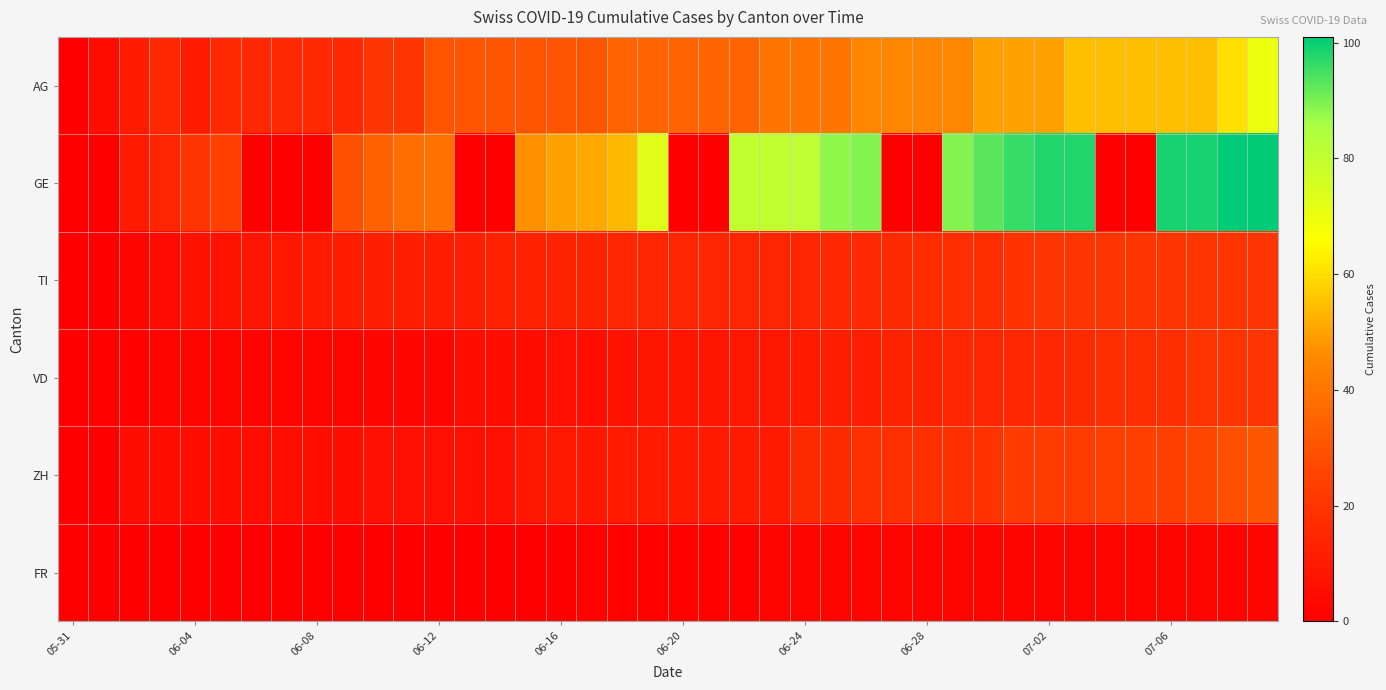

Reading left to right, extract all data points from this chart.

AG: 0	5	10	15	10	15	15	15	15	15	20	20	30	30	30	30	30	30	35	35	35	35	35	40	40	40	45	45	45	45	50	50	50	55	55	55	55	55	60	70
GE: 0	0	10	14	20	24	0	0	0	29	34	38	39	0	0	47	50	51	54	73	0	0	80	80	81	88	89	0	0	89	93	96	98	98	0	0	99	99	101	101
TI: 0	0	2	4	7	7	8	9	10	11	12	12	12	12	13	13	13	13	14	14	14	14	14	14	14	15	15	16	17	17	17	19	20	20	20	20	20	20	20	20
VD: 0	1	1	2	2	2	2	2	2	2	3	3	3	5	5	5	6	6	7	8	8	8	9	9	10	12	12	13	13	14	14	15	15	16	17	17	17	20	20	20
ZH: 0	0	5	5	5	5	5	5	5	5	6	6	6	6	6	9	9	9	10	10	10	10	10	10	16	16	18	18	18	18	19	22	22	22	24	24	24	26	29	31
FR: 0	0	0	0	0	0	0	0	0	0	0	0	0	0	0	0	0	1	1	1	1	1	1	2	2	2	2	2	2	2	2	2	2	2	2	2	2	2	2	2